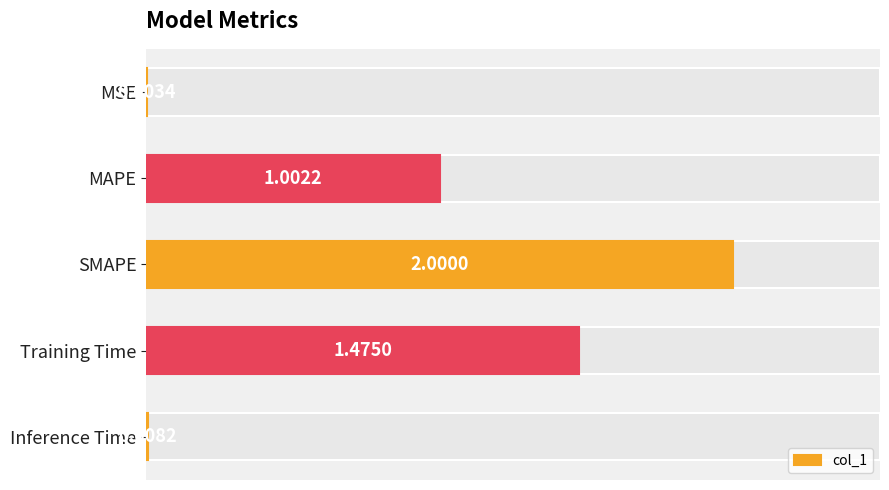

How many data points does each series have?

5